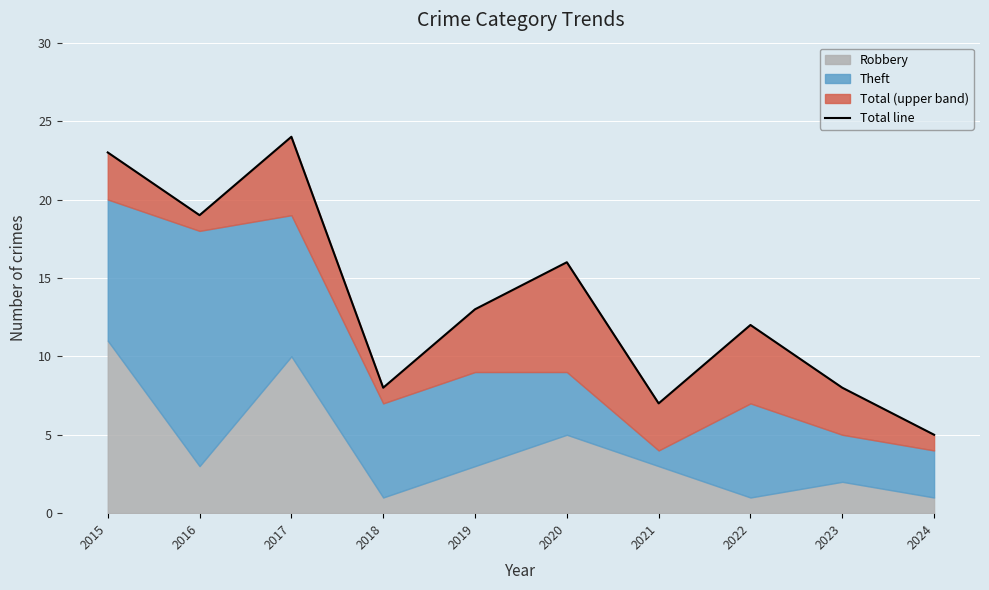

List the labels in order of value, largest first.

2017, 2015, 2016, 2020, 2019, 2022, 2018, 2023, 2021, 2024